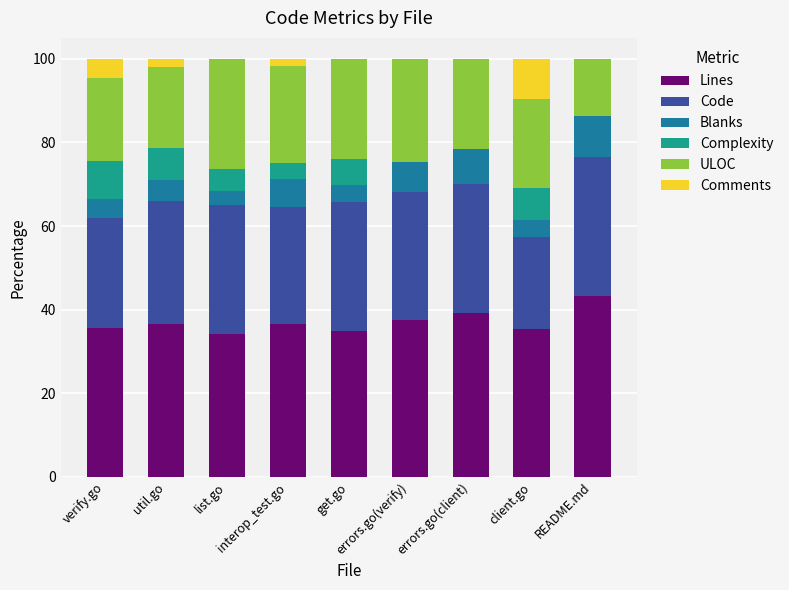

Which has a higher value, errors.go(client) or README.md?

README.md